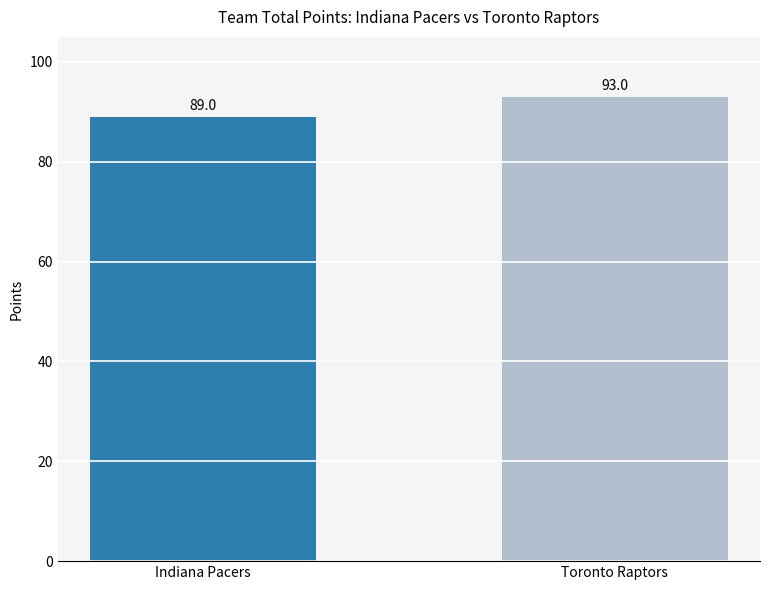

What is the sum of all values?

182